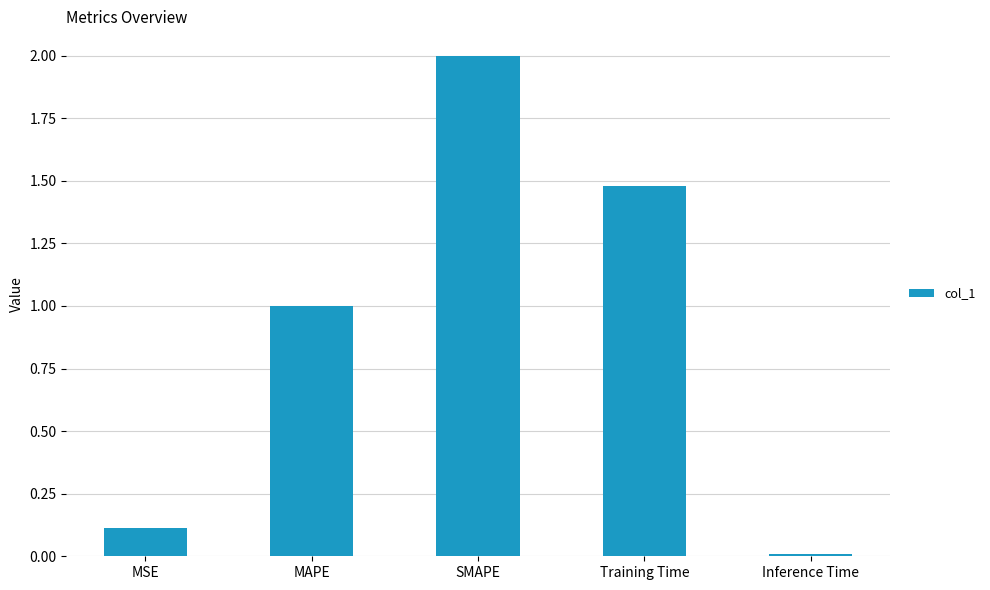

Are the bars grouped side by side (vs. stacked)?

No